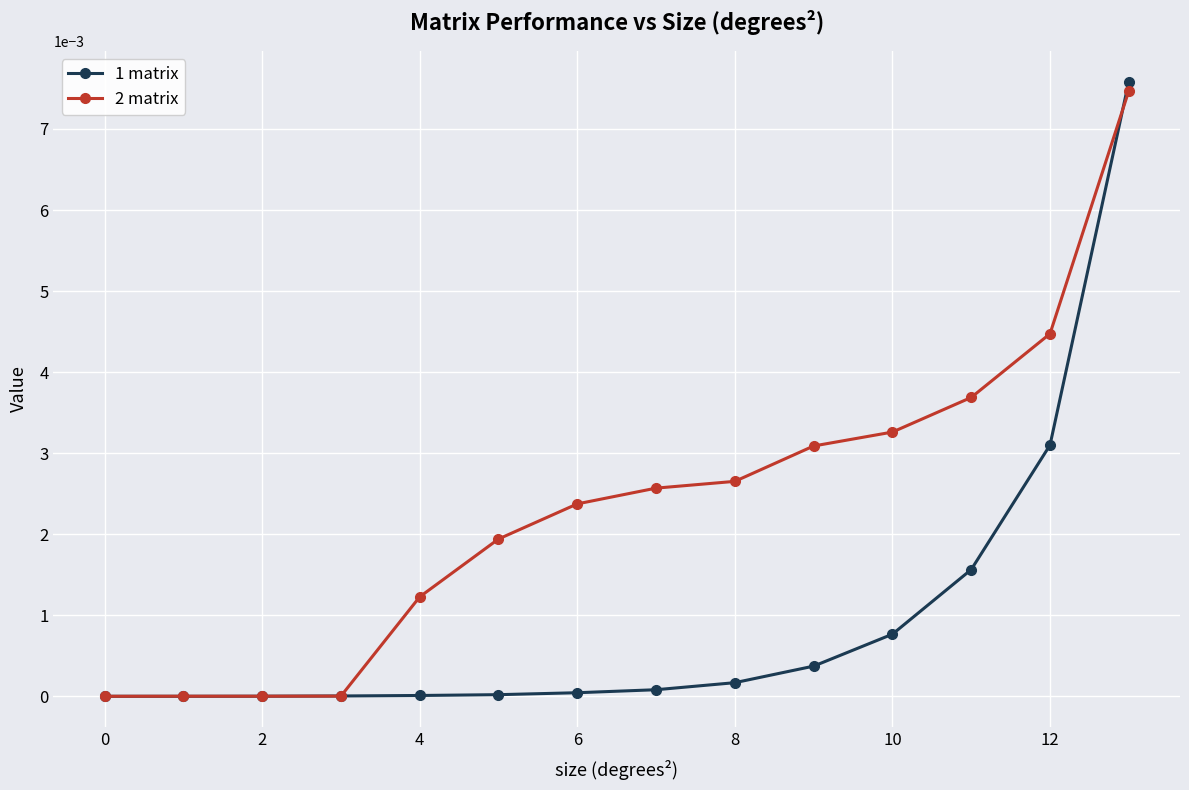

Which series has the largest total across all categories?

2 matrix